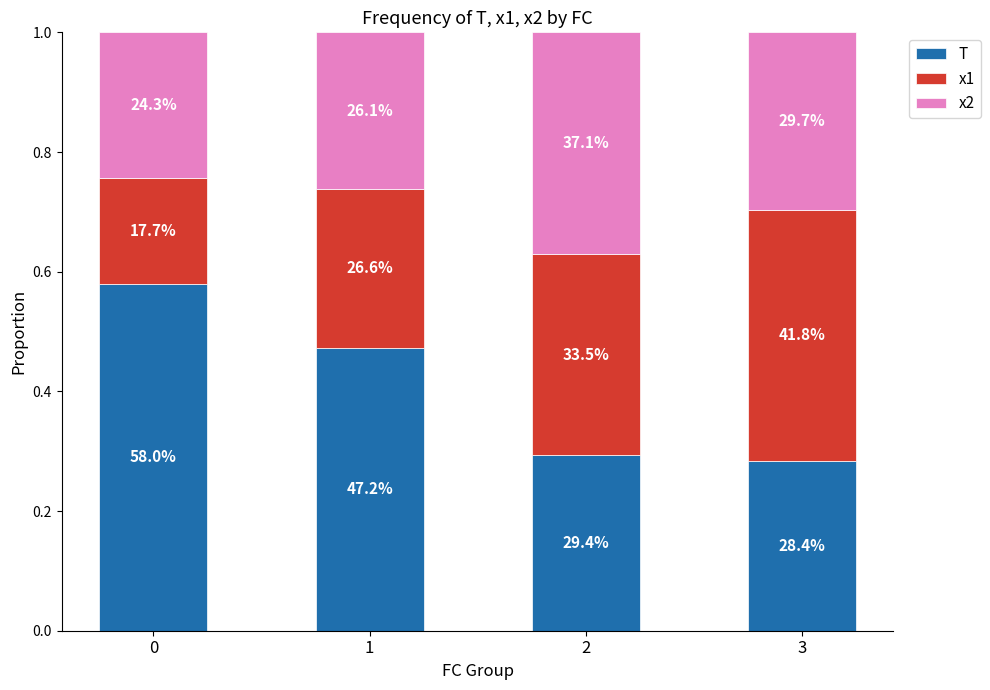

What is the value of the T bar at the 4th from the left?

0.3